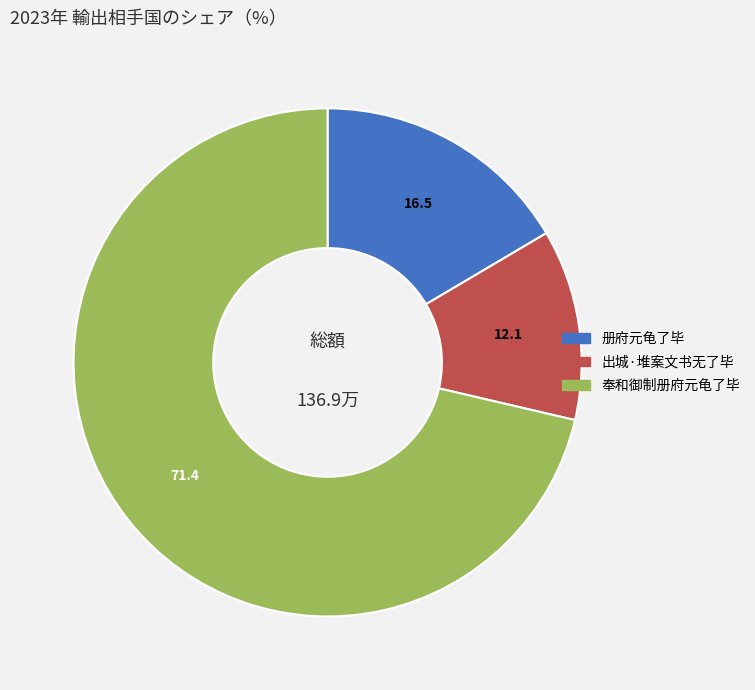

How many segments does this pie chart have?

3